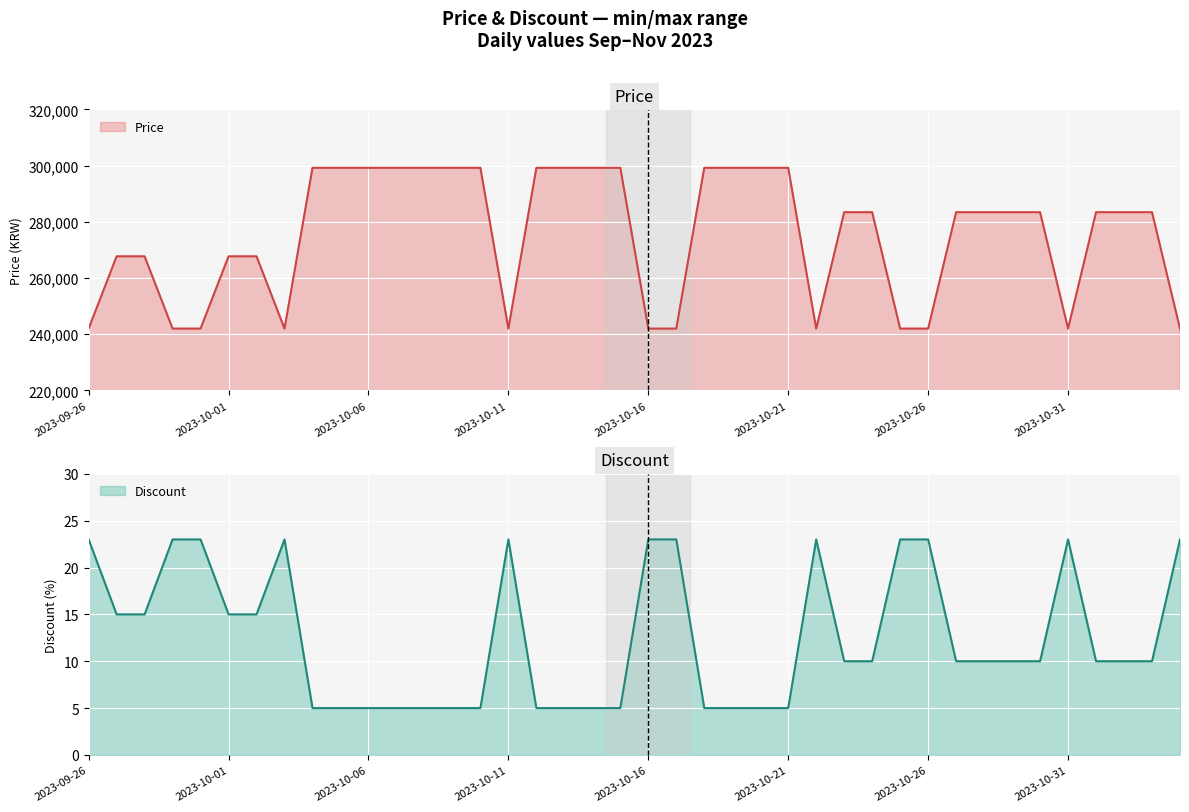

What is the value of the Price point at the 1st from the left?

242000